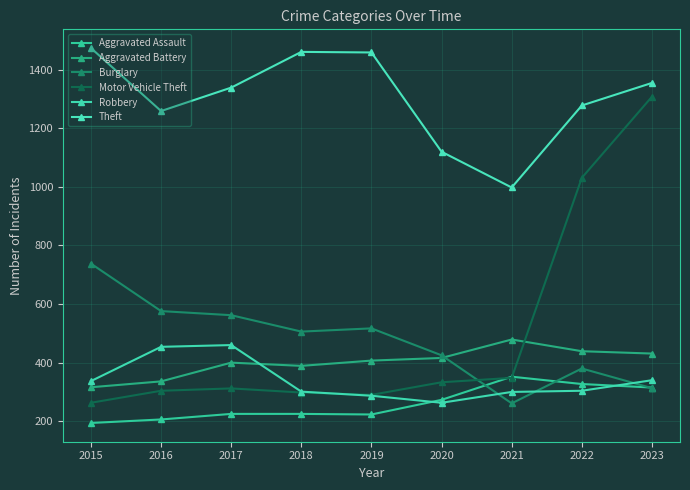

What is the difference between the Burglary values at 2022 and 2019?

137